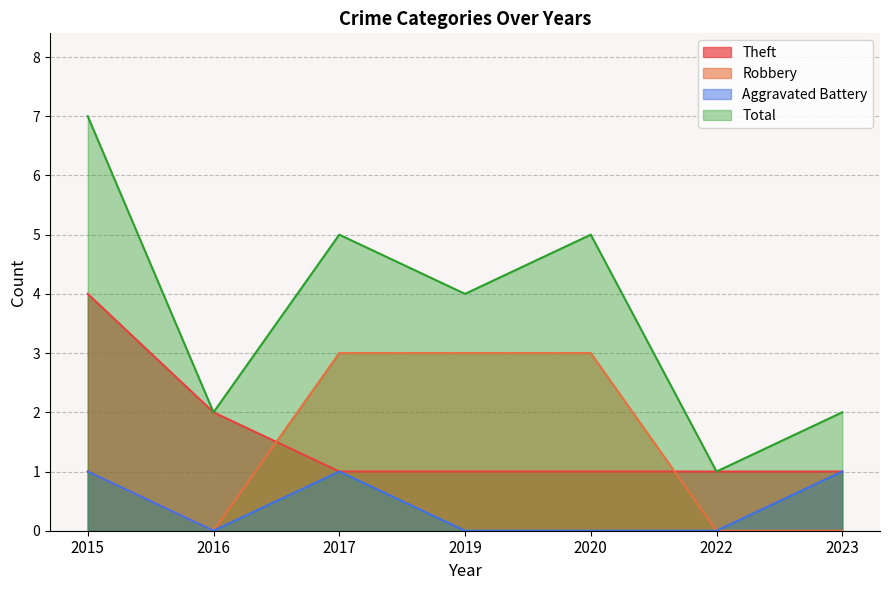

Rank the series by their maximum value, from highest to lowest.

Total, Theft, Robbery, Aggravated Battery